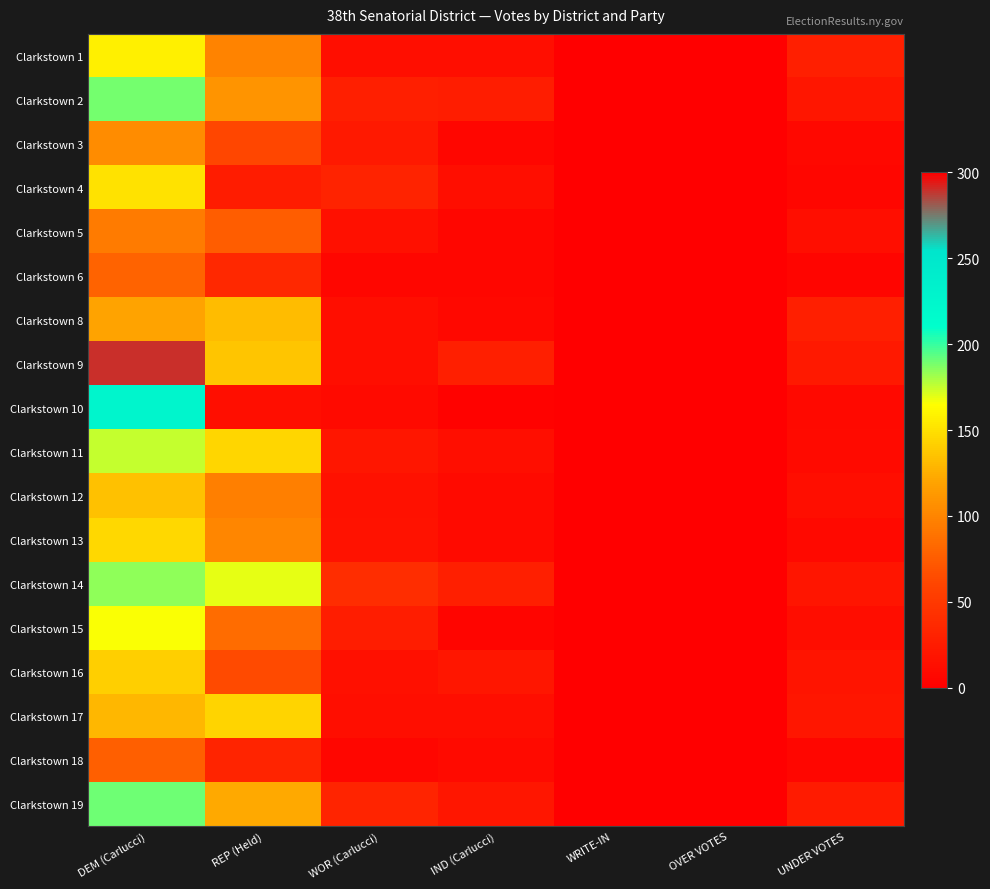

Reading right to left, transcribe all the data shown in this chart.

Clarkstown 1: UNDER VOTES=28	OVER VOTES=0	WRITE-IN=0	IND (Carlucci)=14	WOR (Carlucci)=14	REP (Held)=99	DEM (Carlucci)=158
Clarkstown 2: UNDER VOTES=20	OVER VOTES=0	WRITE-IN=1	IND (Carlucci)=26	WOR (Carlucci)=27	REP (Held)=109	DEM (Carlucci)=189
Clarkstown 3: UNDER VOTES=8	OVER VOTES=0	WRITE-IN=1	IND (Carlucci)=6	WOR (Carlucci)=23	REP (Held)=62	DEM (Carlucci)=105
Clarkstown 4: UNDER VOTES=7	OVER VOTES=0	WRITE-IN=0	IND (Carlucci)=14	WOR (Carlucci)=31	REP (Held)=25	DEM (Carlucci)=151
Clarkstown 5: UNDER VOTES=14	OVER VOTES=1	WRITE-IN=0	IND (Carlucci)=6	WOR (Carlucci)=15	REP (Held)=75	DEM (Carlucci)=94
Clarkstown 6: UNDER VOTES=5	OVER VOTES=0	WRITE-IN=0	IND (Carlucci)=6	WOR (Carlucci)=7	REP (Held)=36	DEM (Carlucci)=79
Clarkstown 8: UNDER VOTES=27	OVER VOTES=0	WRITE-IN=1	IND (Carlucci)=8	WOR (Carlucci)=14	REP (Held)=132	DEM (Carlucci)=119
Clarkstown 9: UNDER VOTES=23	OVER VOTES=0	WRITE-IN=0	IND (Carlucci)=27	WOR (Carlucci)=14	REP (Held)=136	DEM (Carlucci)=290
Clarkstown 10: UNDER VOTES=9	OVER VOTES=0	WRITE-IN=0	IND (Carlucci)=3	WOR (Carlucci)=10	REP (Held)=14	DEM (Carlucci)=227
Clarkstown 11: UNDER VOTES=10	OVER VOTES=0	WRITE-IN=0	IND (Carlucci)=14	WOR (Carlucci)=20	REP (Held)=145	DEM (Carlucci)=175
Clarkstown 12: UNDER VOTES=13	OVER VOTES=1	WRITE-IN=1	IND (Carlucci)=10	WOR (Carlucci)=16	REP (Held)=97	DEM (Carlucci)=134
Clarkstown 13: UNDER VOTES=9	OVER VOTES=0	WRITE-IN=0	IND (Carlucci)=10	WOR (Carlucci)=17	REP (Held)=101	DEM (Carlucci)=146
Clarkstown 14: UNDER VOTES=19	OVER VOTES=0	WRITE-IN=1	IND (Carlucci)=28	WOR (Carlucci)=40	REP (Held)=169	DEM (Carlucci)=185
Clarkstown 15: UNDER VOTES=12	OVER VOTES=0	WRITE-IN=0	IND (Carlucci)=5	WOR (Carlucci)=26	REP (Held)=85	DEM (Carlucci)=166
Clarkstown 16: UNDER VOTES=18	OVER VOTES=0	WRITE-IN=0	IND (Carlucci)=20	WOR (Carlucci)=15	REP (Held)=64	DEM (Carlucci)=141
Clarkstown 17: UNDER VOTES=20	OVER VOTES=0	WRITE-IN=0	IND (Carlucci)=14	WOR (Carlucci)=13	REP (Held)=144	DEM (Carlucci)=129
Clarkstown 18: UNDER VOTES=7	OVER VOTES=0	WRITE-IN=0	IND (Carlucci)=10	WOR (Carlucci)=7	REP (Held)=32	DEM (Carlucci)=77
Clarkstown 19: UNDER VOTES=24	OVER VOTES=0	WRITE-IN=1	IND (Carlucci)=21	WOR (Carlucci)=32	REP (Held)=123	DEM (Carlucci)=191